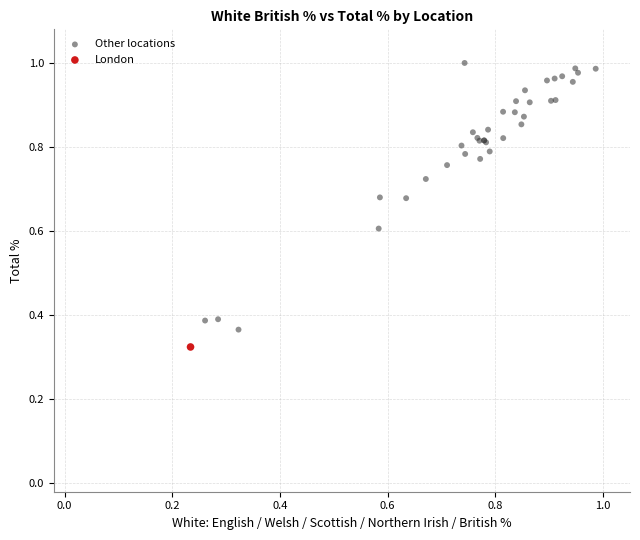

What are all the series names shown in the legend?

Other locations, London